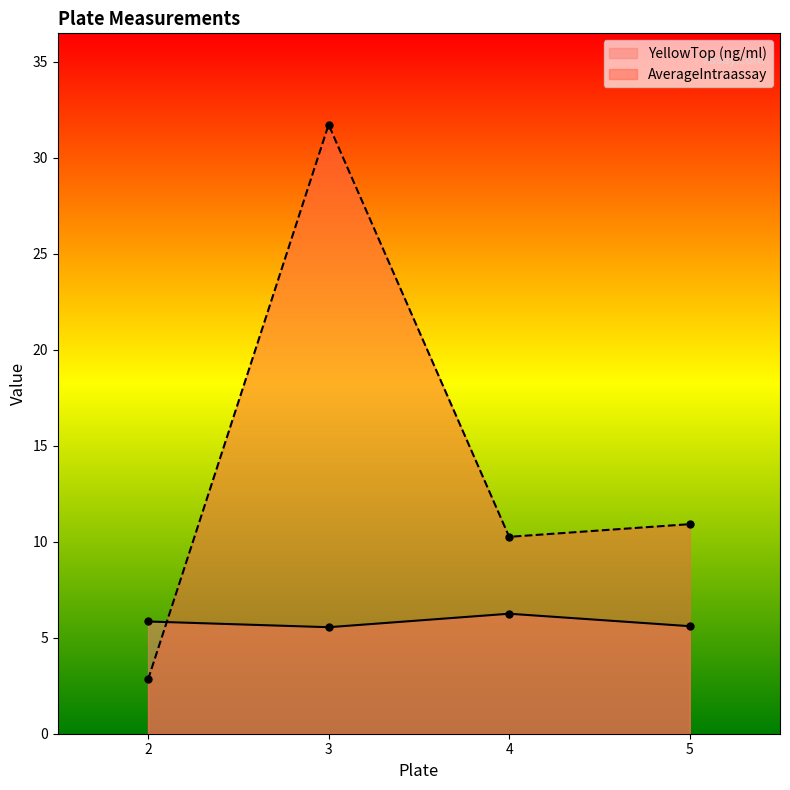

Which series has the widest spread of values?

AverageIntraassay